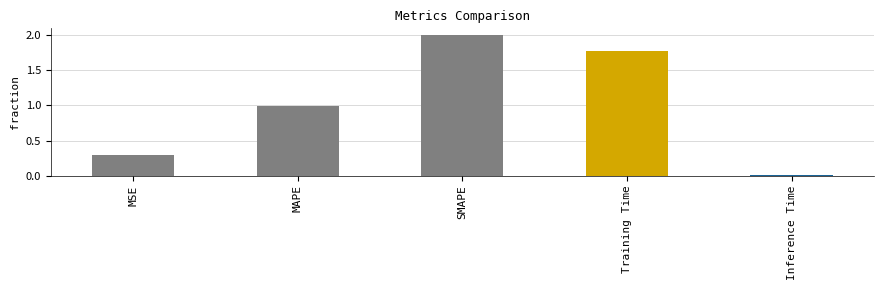

What is the difference between the values at Training Time and MAPE?

0.8